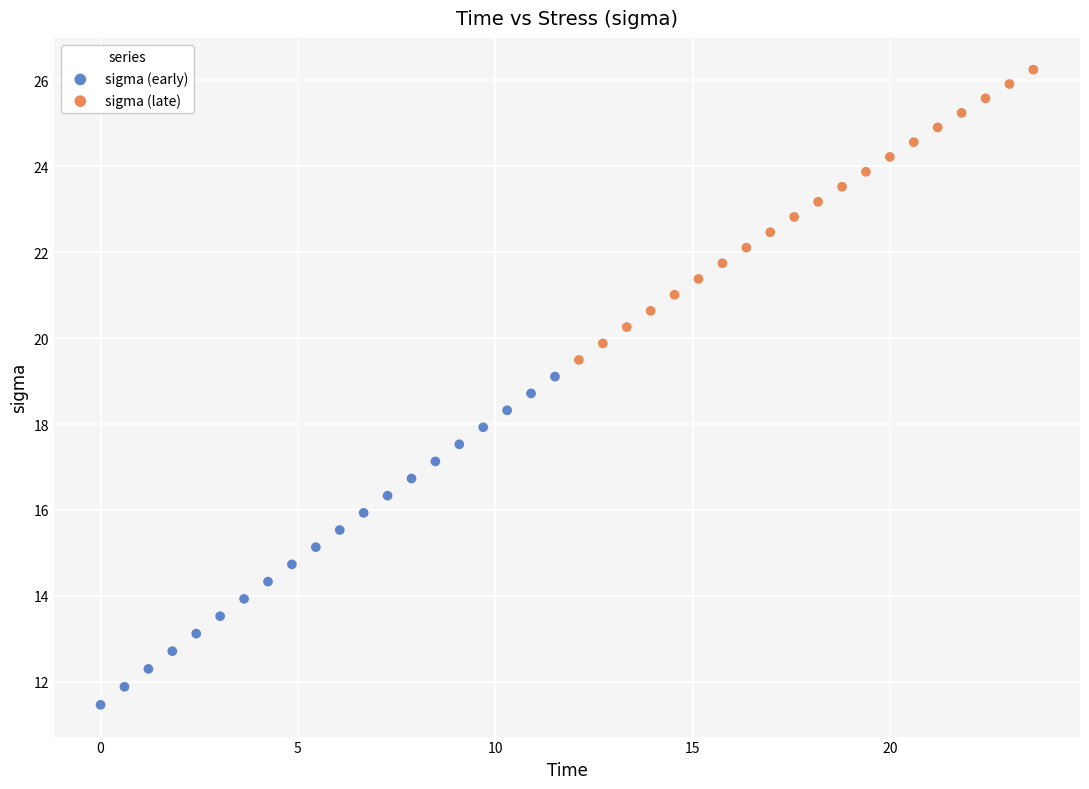

Which series has the largest Y range (max minus min)?

sigma (early)